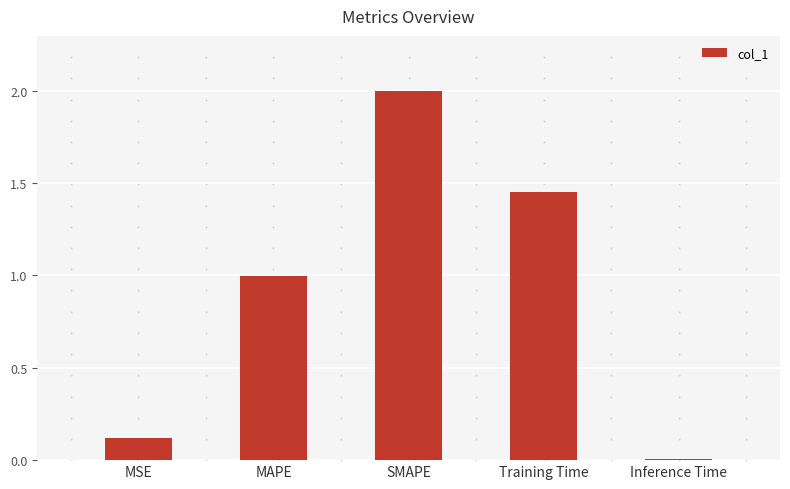

The value at Inference Time is 0.0. True or false?

True